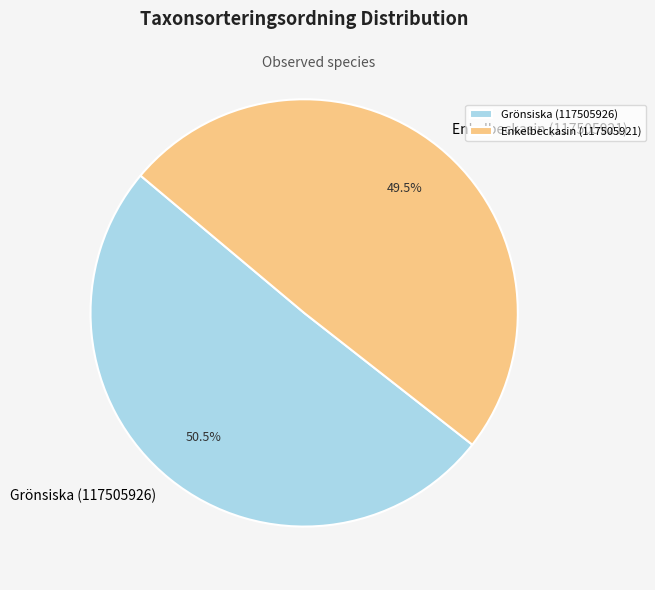

Rank the categories by value from highest to lowest.

Grönsiska (117505926), Enkelbeckasin (117505921)